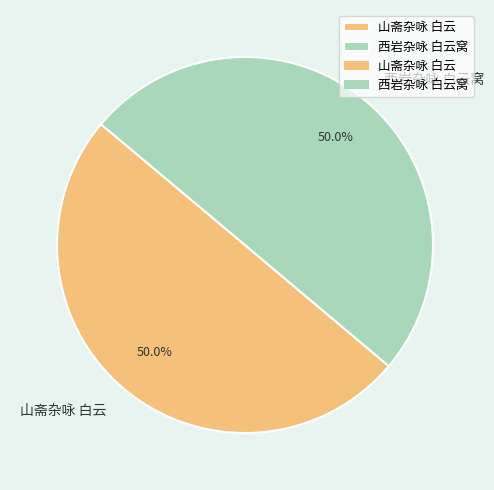

What is the ratio of the value at 山斋杂咏 白云 to the value at 西岩杂咏 白云窝?

1.0